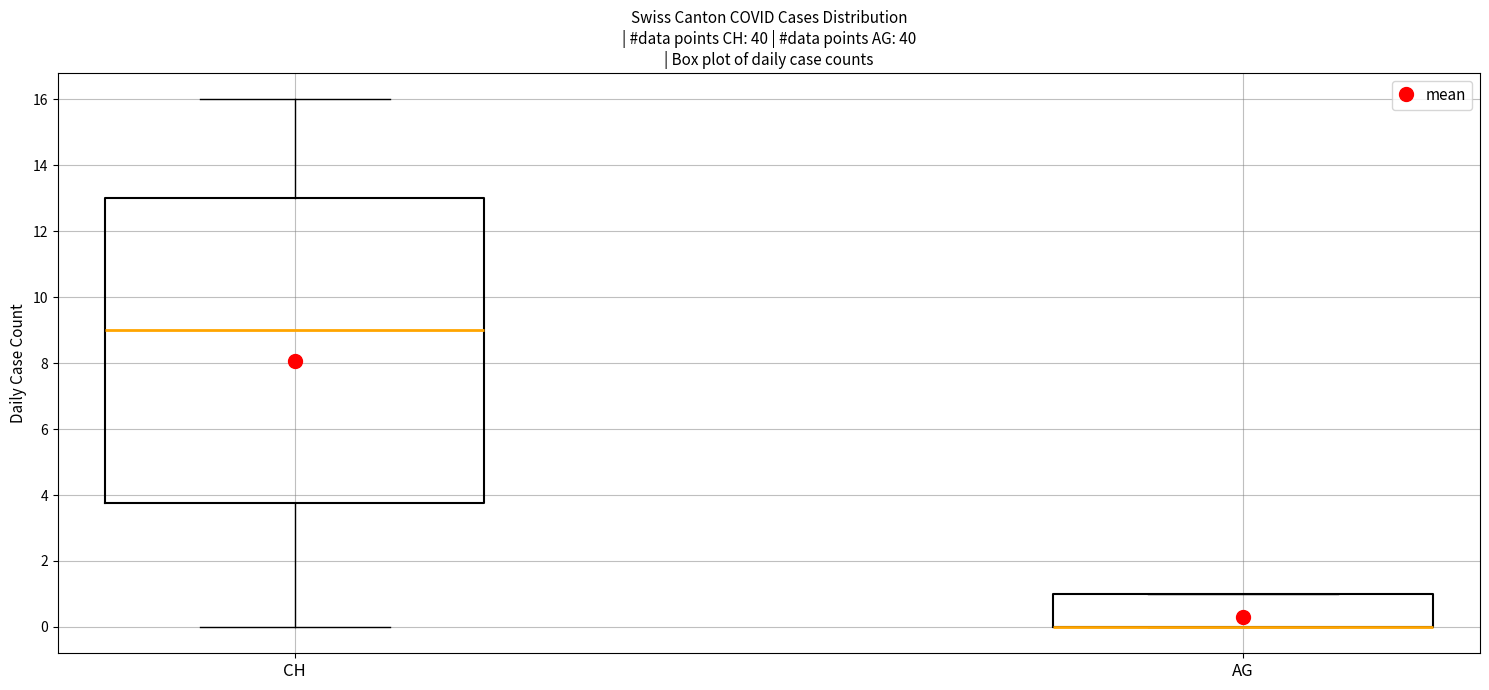

Reading left to right, transcribe this box plot: for each box, give where its median line is, the range the box spans, and where its two whiskers end, as read against the y-axis. The values are not printed on the chart, so give them approximately, as read against the axis.

CH: median 9.0, box 3.8 to 13.0, whiskers 0.0 to 16.0
AG: median 0.0 (drawn on the box's lower edge), box 0.0 to 1.0, whiskers 0.0 to 1.0